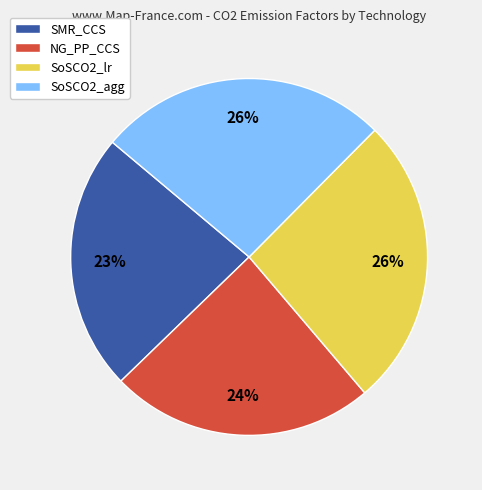

Is the sum of NG_PP_CCS and SoSCO2_lr greater than half?

Yes